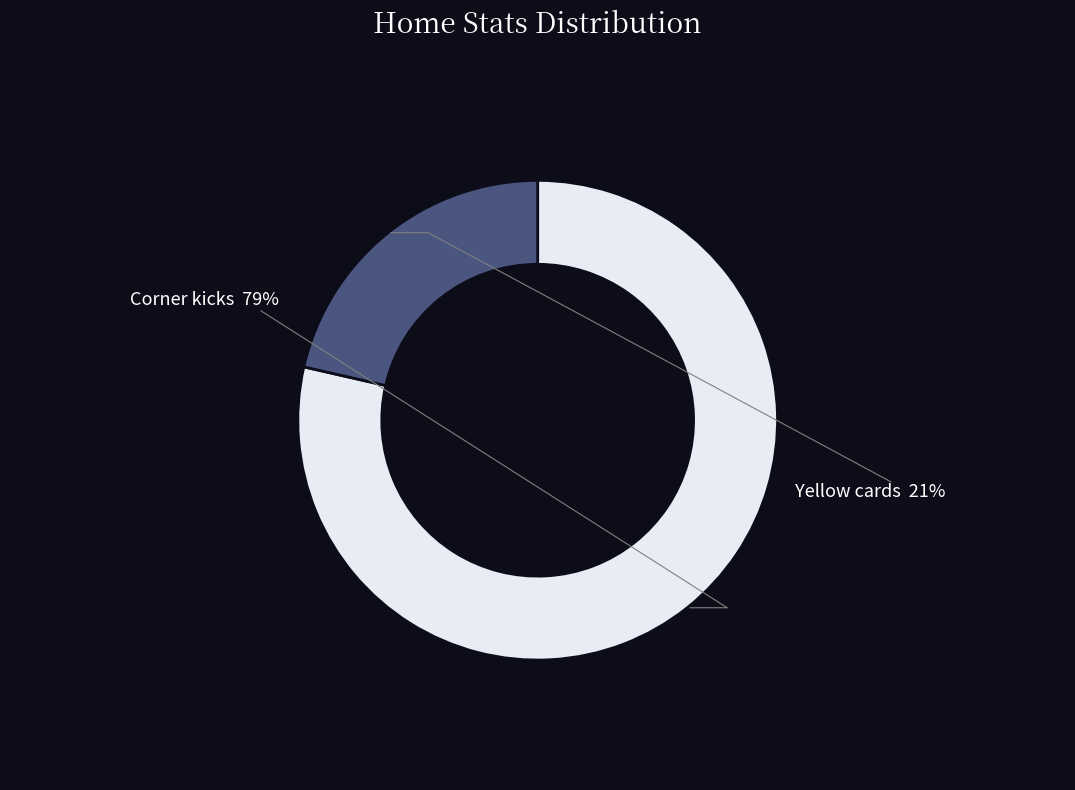

What is the largest slice in the pie chart?

Corner kicks